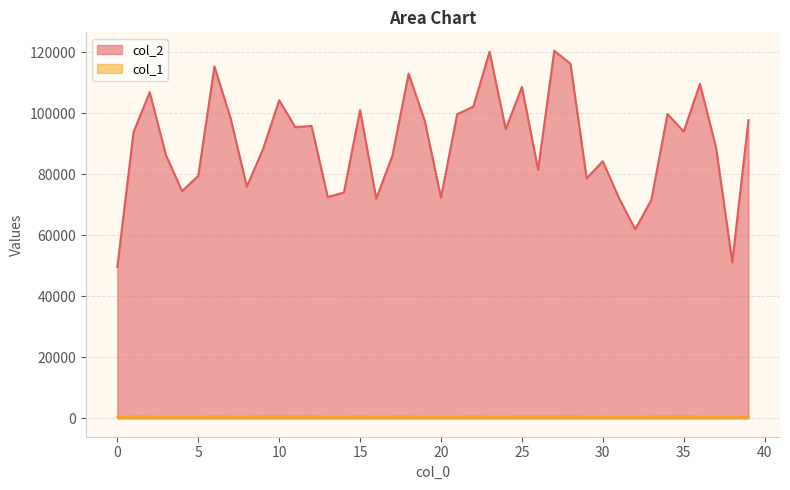

What is the difference between the highest and lowest values at 3?

85743